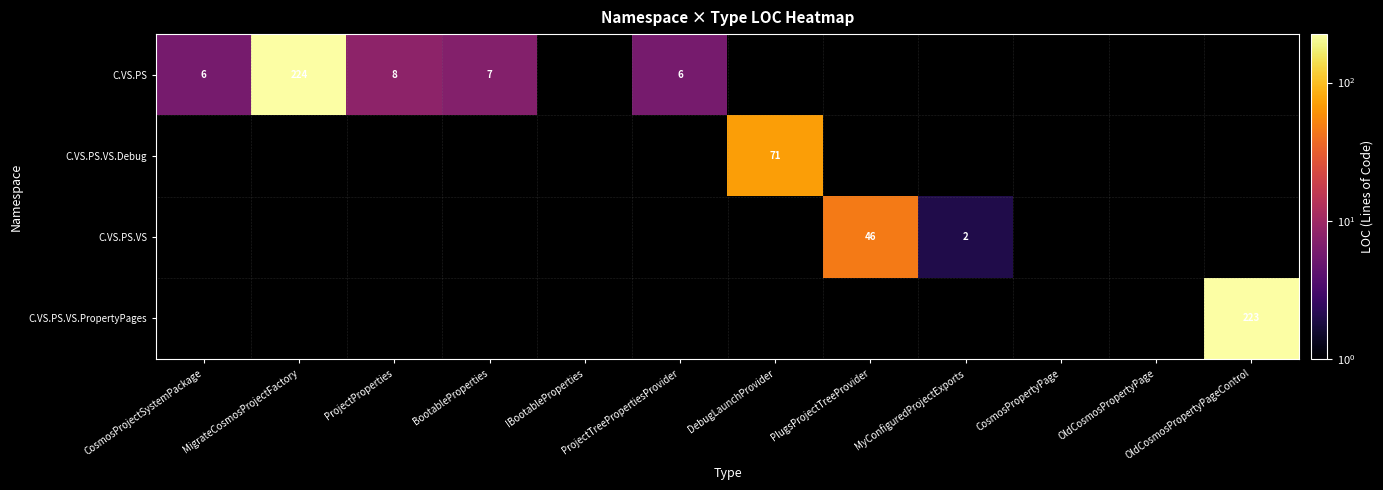

Between BootableProperties and PlugsProjectTreeProvider, which is larger?

PlugsProjectTreeProvider